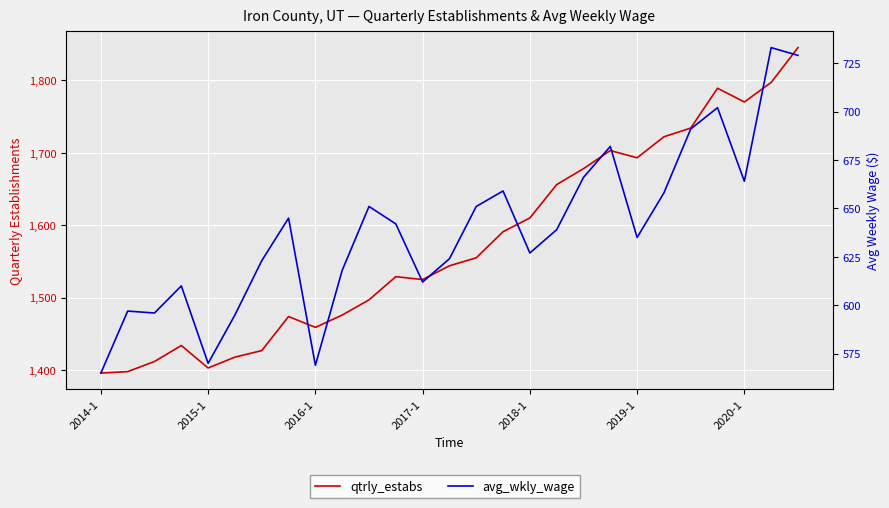

Count the number of categories in the chart.

27